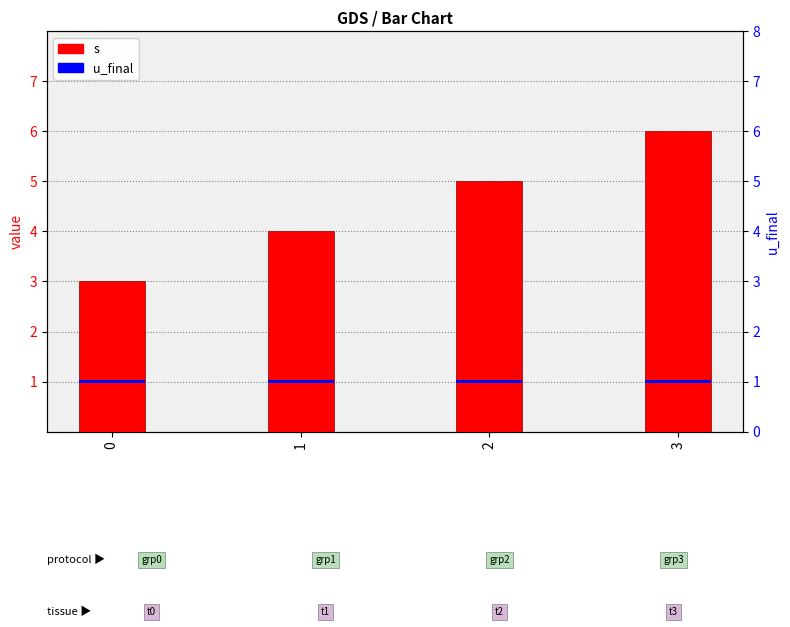

At which category is the sum across all series the highest?

3